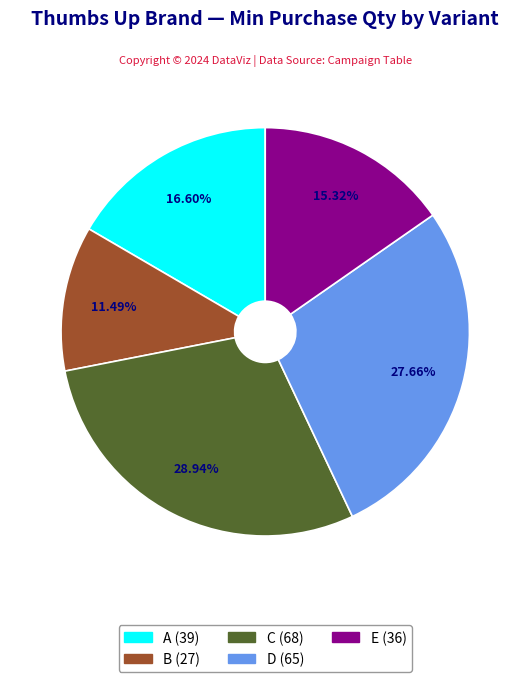

To the nearest percent, what is the difference between the largest and smallest slice percentages?

17%